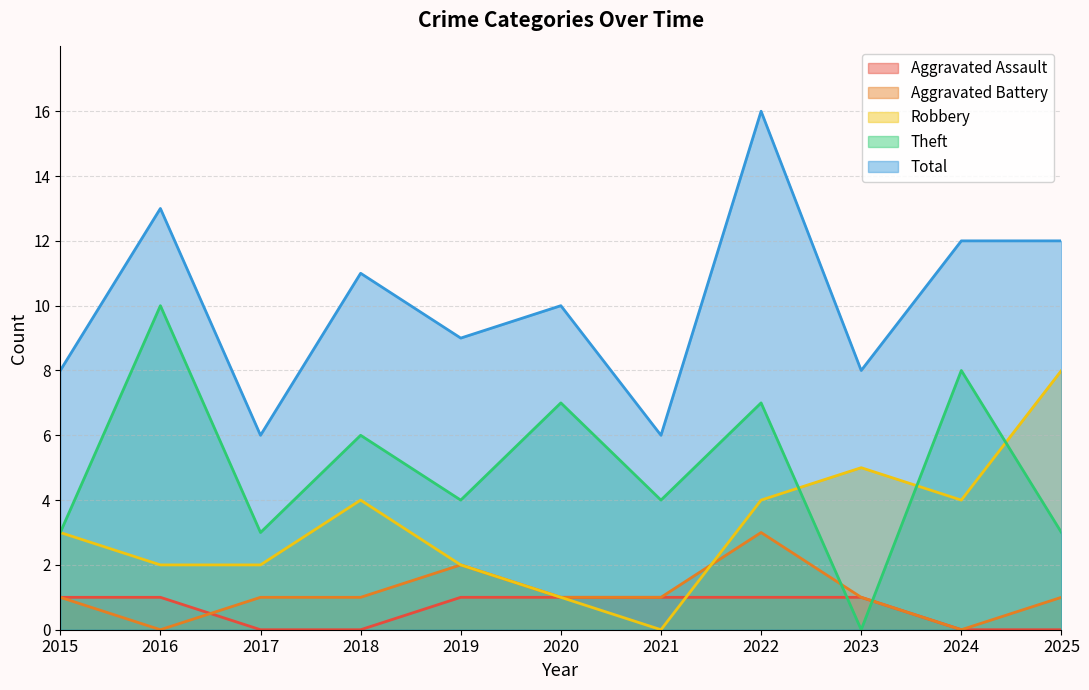

Where does the Robbery series first go above 3?

2018